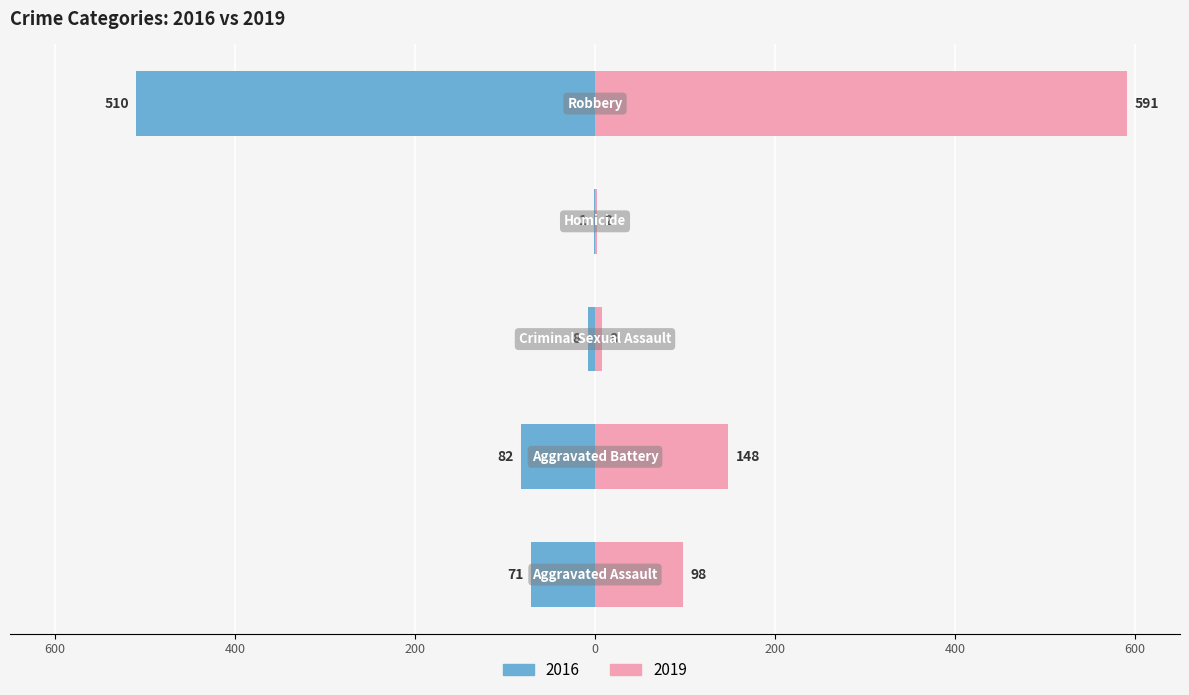

Is it true that 2016 equals -71 at Aggravated Assault?

True